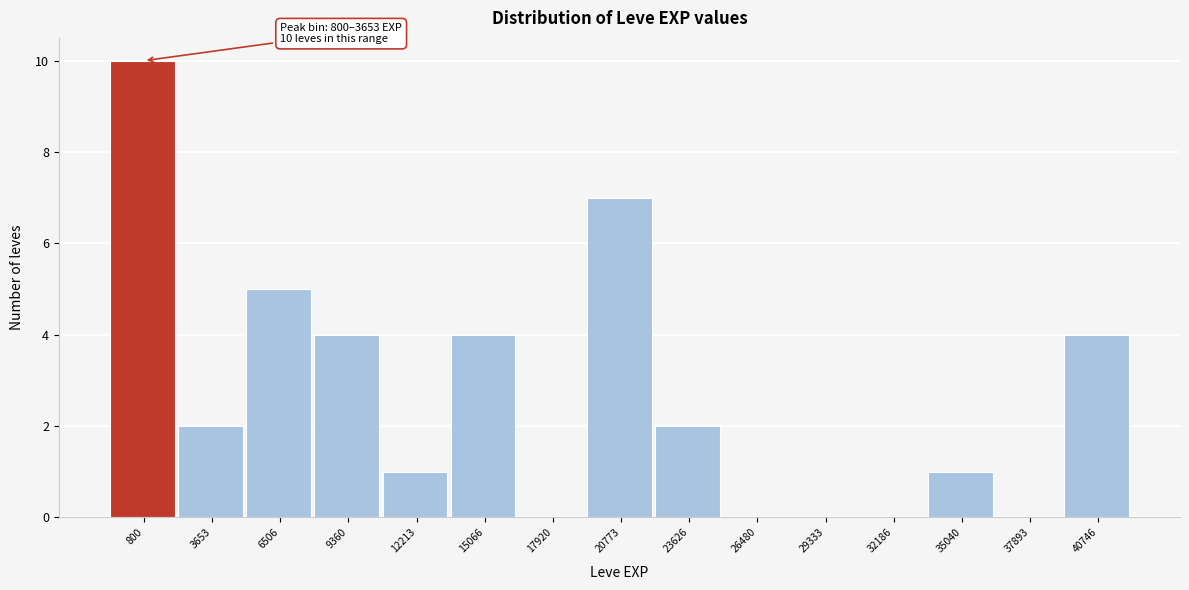

Reading right to left, list all the values displayed in this chart.

40746=4	37893=0	35040=1	32186=0	29333=0	26480=0	23626=2	20773=7	17920=0	15066=4	12213=1	9360=4	6506=5	3653=2	800=10